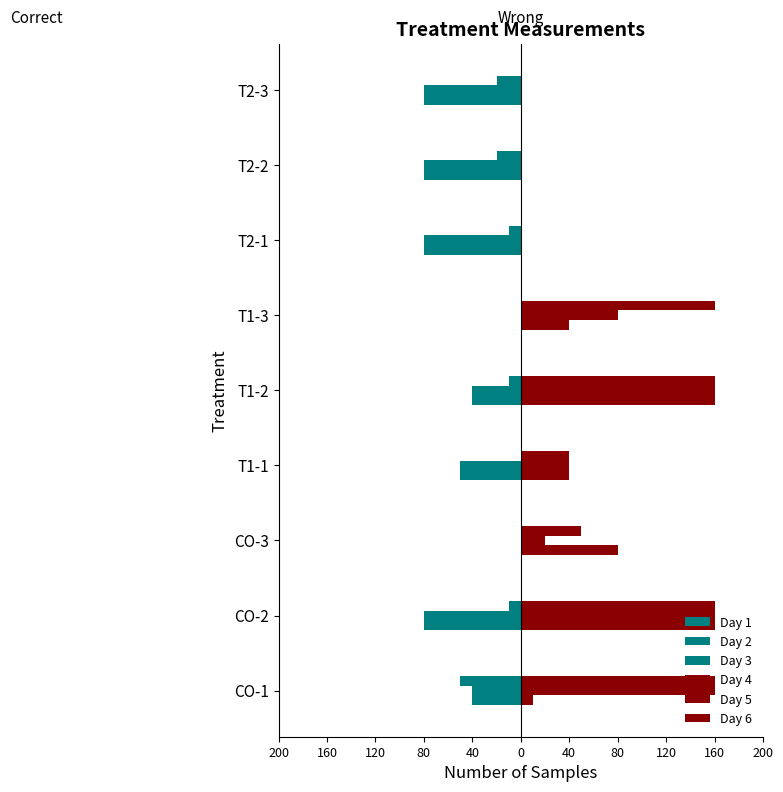

Reading right to left, extract all data points from this chart.

Day 1: -80	-80	-80	0	-40	-50	0	-80	-40
Day 2: -80	-80	-80	0	-40	-50	0	-80	-40
Day 3: -20	-20	-10	0	-10	0	0	-10	-50
Day 4: 0	0	0	40	160	40	80	160	10
Day 5: 0	0	0	80	160	40	20	160	160
Day 6: 0	0	0	160	160	40	50	160	160